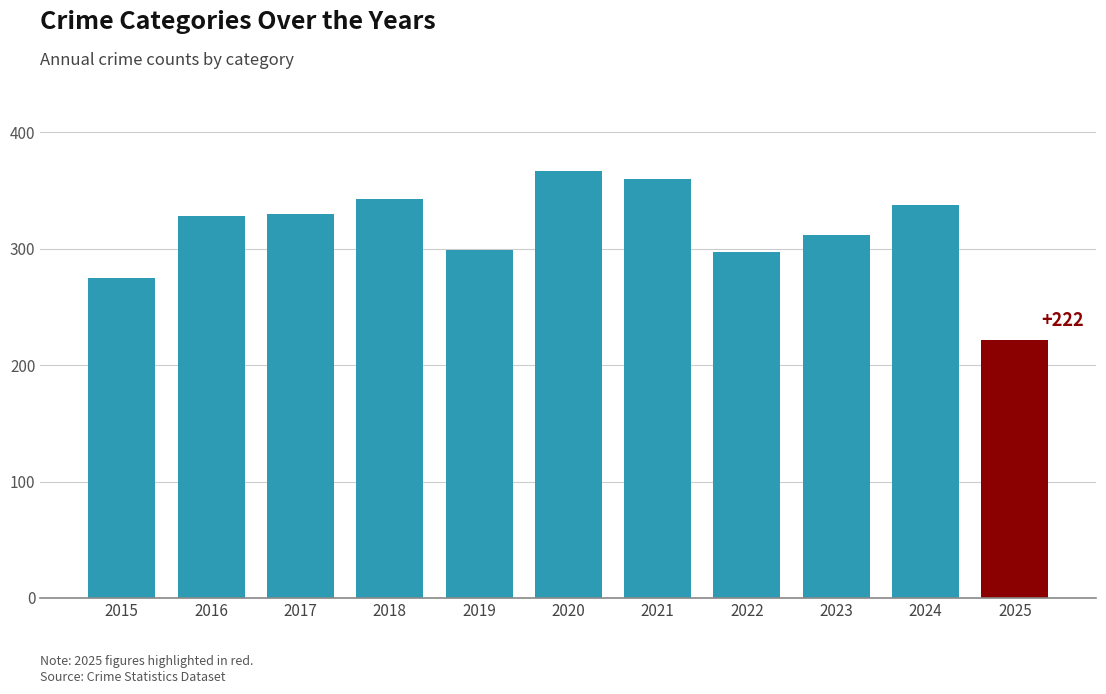

What is the sum of all values?

3471